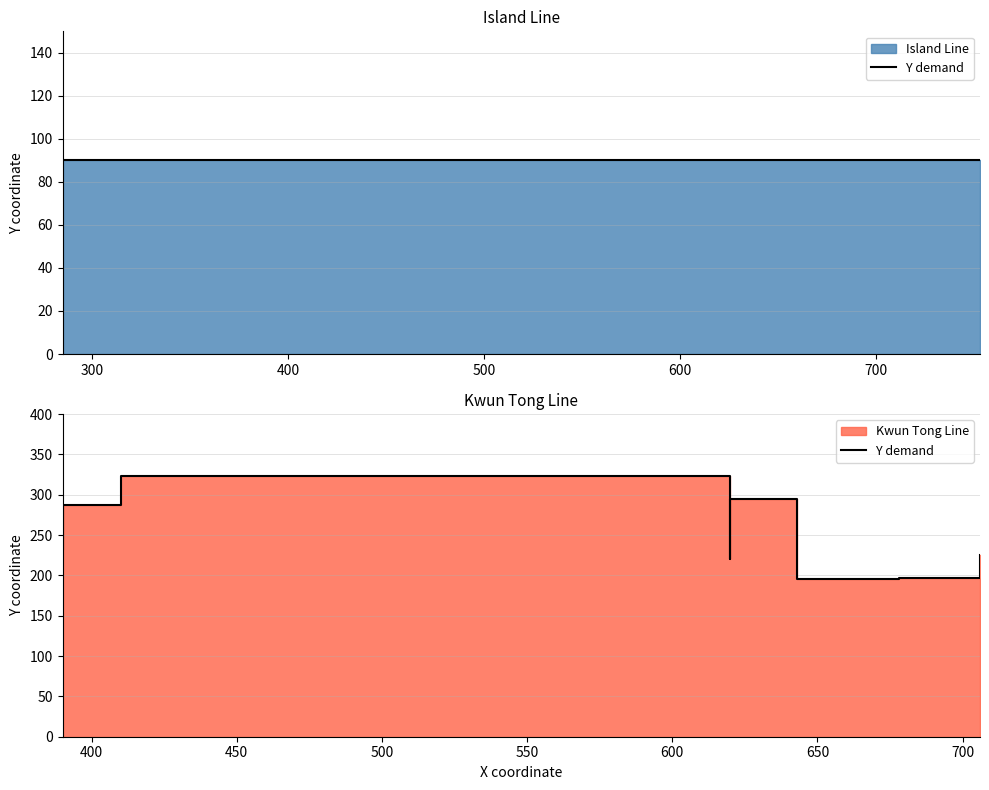

What is the value of the 10th point from the left?

220